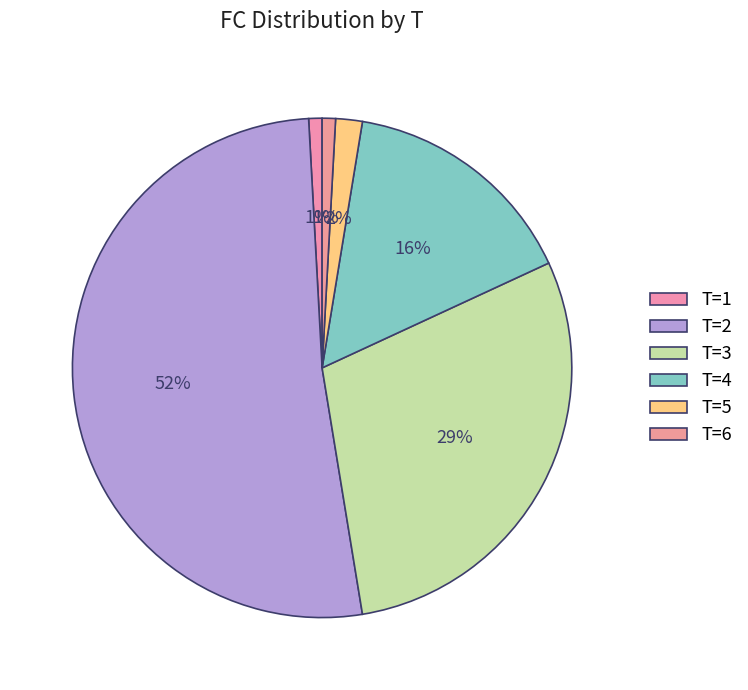

How many slices are in this pie chart?

6